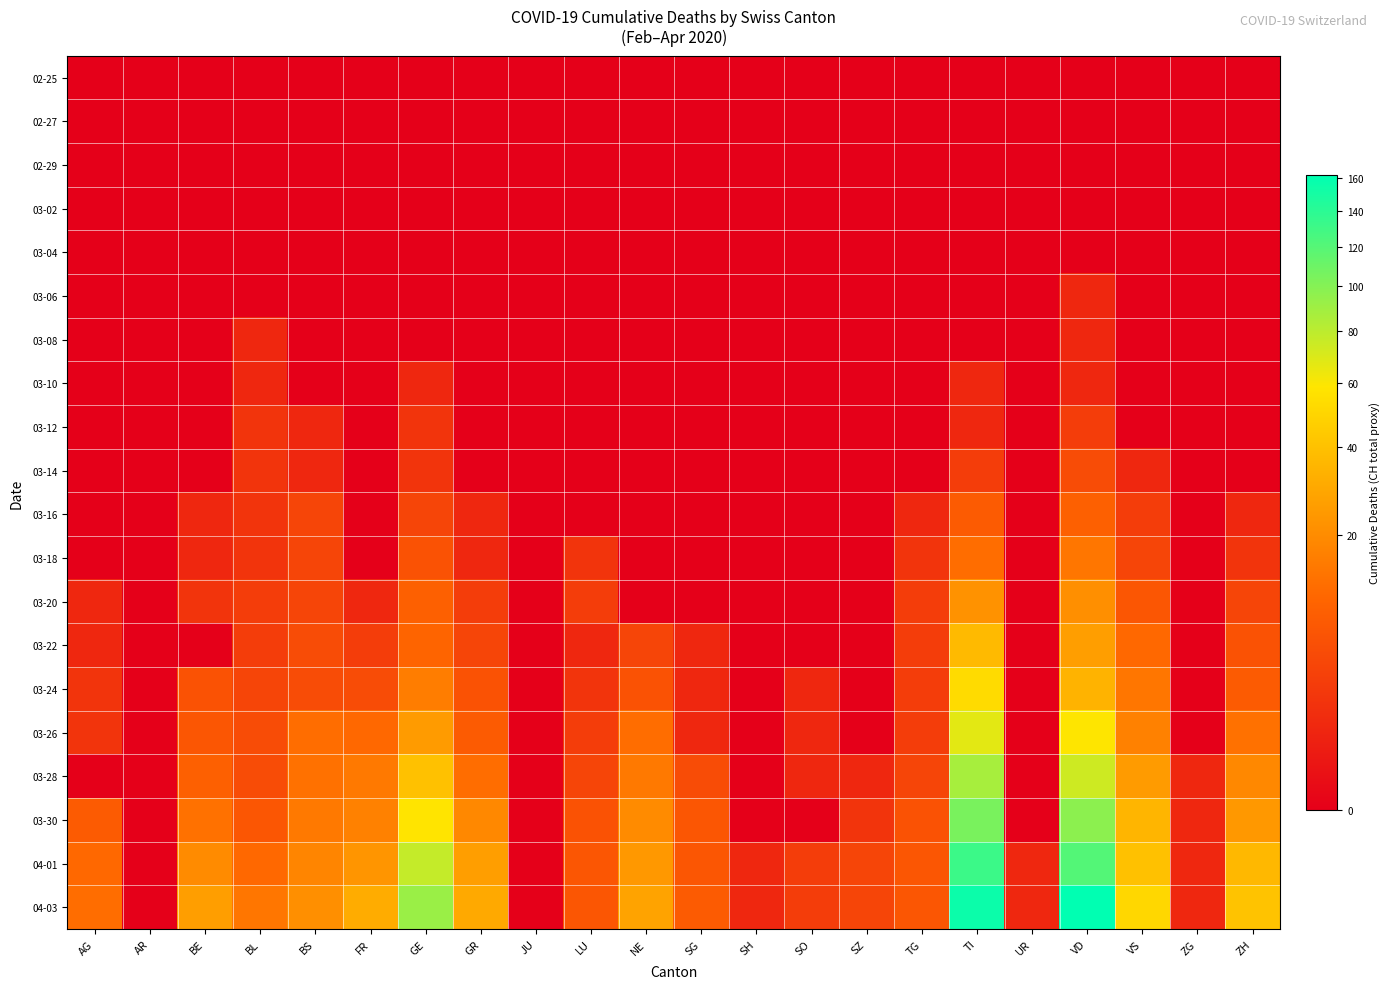

Reading left to right, extract all data points from this chart.

02-25: AG=0	AR=0	BE=0	BL=0	BS=0	FR=0	GE=0	GR=0	JU=0	LU=0	NE=0	SG=0	SH=0	SO=0	SZ=0	TG=0	TI=0	UR=0	VD=0	VS=0	ZG=0	ZH=0
02-27: AG=0	AR=0	BE=0	BL=0	BS=0	FR=0	GE=0	GR=0	JU=0	LU=0	NE=0	SG=0	SH=0	SO=0	SZ=0	TG=0	TI=0	UR=0	VD=0	VS=0	ZG=0	ZH=0
02-29: AG=0	AR=0	BE=0	BL=0	BS=0	FR=0	GE=0	GR=0	JU=0	LU=0	NE=0	SG=0	SH=0	SO=0	SZ=0	TG=0	TI=0	UR=0	VD=0	VS=0	ZG=0	ZH=0
03-02: AG=0	AR=0	BE=0	BL=0	BS=0	FR=0	GE=0	GR=0	JU=0	LU=0	NE=0	SG=0	SH=0	SO=0	SZ=0	TG=0	TI=0	UR=0	VD=0	VS=0	ZG=0	ZH=0
03-04: AG=0	AR=0	BE=0	BL=0	BS=0	FR=0	GE=0	GR=0	JU=0	LU=0	NE=0	SG=0	SH=0	SO=0	SZ=0	TG=0	TI=0	UR=0	VD=0	VS=0	ZG=0	ZH=0
03-06: AG=0	AR=0	BE=0	BL=0	BS=0	FR=0	GE=0	GR=0	JU=0	LU=0	NE=0	SG=0	SH=0	SO=0	SZ=0	TG=0	TI=0	UR=0	VD=1	VS=0	ZG=0	ZH=0
03-08: AG=0	AR=0	BE=0	BL=1	BS=0	FR=0	GE=0	GR=0	JU=0	LU=0	NE=0	SG=0	SH=0	SO=0	SZ=0	TG=0	TI=0	UR=0	VD=1	VS=0	ZG=0	ZH=0
03-10: AG=0	AR=0	BE=0	BL=1	BS=0	FR=0	GE=1	GR=0	JU=0	LU=0	NE=0	SG=0	SH=0	SO=0	SZ=0	TG=0	TI=1	UR=0	VD=1	VS=0	ZG=0	ZH=0
03-12: AG=0	AR=0	BE=0	BL=2	BS=1	FR=0	GE=2	GR=0	JU=0	LU=0	NE=0	SG=0	SH=0	SO=0	SZ=0	TG=0	TI=1	UR=0	VD=3	VS=0	ZG=0	ZH=0
03-14: AG=0	AR=0	BE=0	BL=2	BS=1	FR=0	GE=2	GR=0	JU=0	LU=0	NE=0	SG=0	SH=0	SO=0	SZ=0	TG=0	TI=3	UR=0	VD=5	VS=1	ZG=0	ZH=0
03-16: AG=0	AR=0	BE=1	BL=2	BS=4	FR=0	GE=4	GR=1	JU=0	LU=0	NE=0	SG=0	SH=0	SO=0	SZ=0	TG=1	TI=8	UR=0	VD=9	VS=3	ZG=0	ZH=1
03-18: AG=0	AR=0	BE=1	BL=2	BS=4	FR=0	GE=6	GR=1	JU=0	LU=2	NE=0	SG=0	SH=0	SO=0	SZ=0	TG=2	TI=12	UR=0	VD=14	VS=4	ZG=0	ZH=2
03-20: AG=1	AR=0	BE=2	BL=3	BS=4	FR=1	GE=9	GR=3	JU=0	LU=3	NE=0	SG=0	SH=0	SO=0	SZ=0	TG=3	TI=22	UR=0	VD=21	VS=7	ZG=0	ZH=4
03-22: AG=1	AR=0	BE=0	BL=3	BS=5	FR=3	GE=10	GR=4	JU=0	LU=1	NE=4	SG=1	SH=0	SO=0	SZ=0	TG=3	TI=37	UR=0	VD=26	VS=11	ZG=0	ZH=6
03-24: AG=2	AR=0	BE=6	BL=4	BS=5	FR=5	GE=16	GR=6	JU=0	LU=2	NE=6	SG=1	SH=0	SO=1	SZ=0	TG=3	TI=53	UR=0	VD=34	VS=14	ZG=0	ZH=8
03-26: AG=2	AR=0	BE=7	BL=5	BS=12	FR=11	GE=25	GR=8	JU=0	LU=3	NE=12	SG=1	SH=0	SO=1	SZ=0	TG=3	TI=67	UR=0	VD=59	VS=17	ZG=0	ZH=13
03-28: AG=0	AR=0	BE=9	BL=5	BS=13	FR=15	GE=40	GR=12	JU=0	LU=4	NE=15	SG=5	SH=0	SO=1	SZ=1	TG=4	TI=87	UR=0	VD=74	VS=25	ZG=1	ZH=19
03-30: AG=8	AR=0	BE=13	BL=7	BS=15	FR=17	GE=58	GR=19	JU=0	LU=6	NE=20	SG=7	SH=0	SO=0	SZ=2	TG=6	TI=105	UR=0	VD=97	VS=35	ZG=1	ZH=24
04-01: AG=11	AR=0	BE=20	BL=11	BS=18	FR=23	GE=77	GR=26	JU=0	LU=7	NE=24	SG=7	SH=1	SO=3	SZ=4	TG=7	TI=132	UR=1	VD=121	VS=40	ZG=1	ZH=36
04-03: AG=12	AR=0	BE=26	BL=14	BS=21	FR=31	GE=92	GR=30	JU=0	LU=7	NE=28	SG=8	SH=1	SO=3	SZ=4	TG=7	TI=155	UR=1	VD=162	VS=51	ZG=1	ZH=41